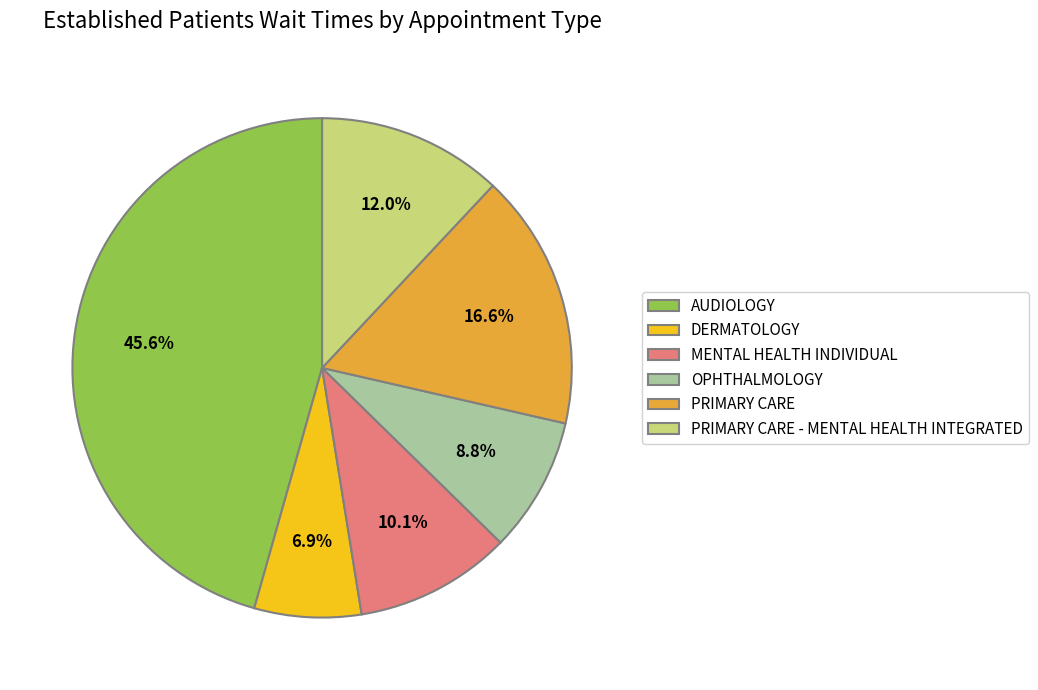

Does any single category account for the majority?

No